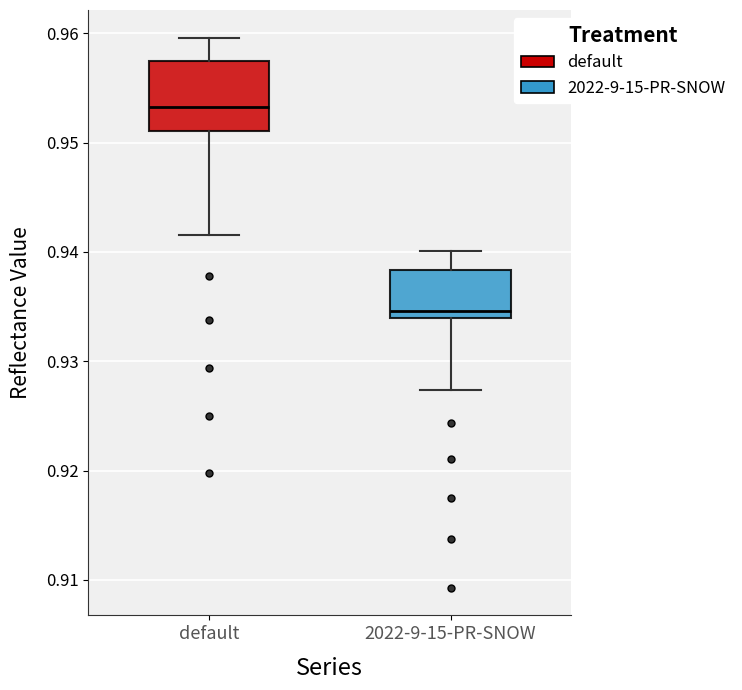

Which box has the lowest median line?

2022-9-15-PR-SNOW